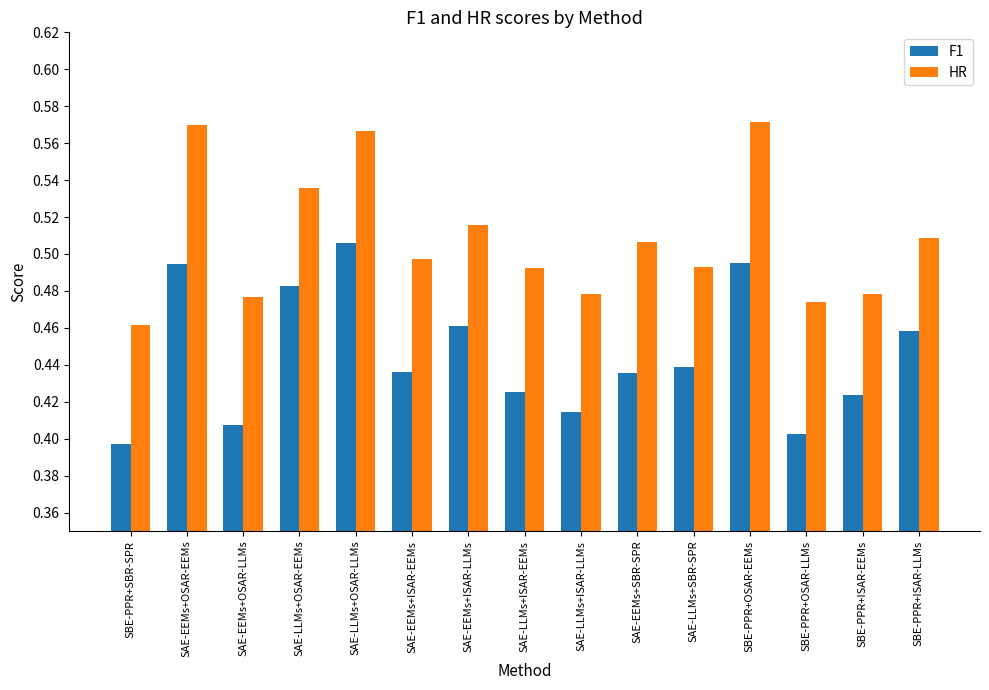

At which label is HR closest to 0?

SBE-PPR+SBR-SPR